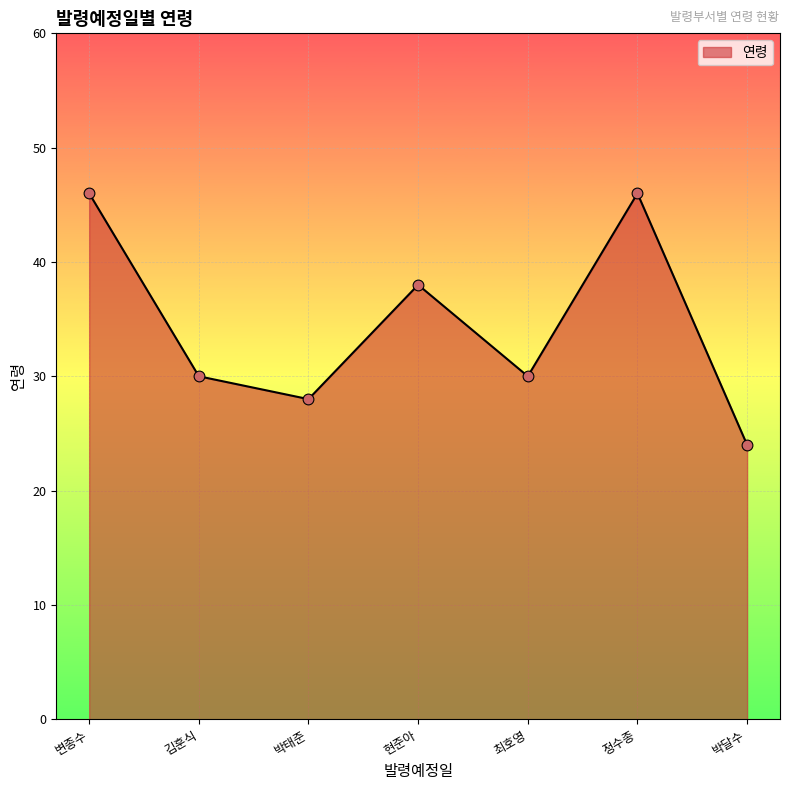

Which has a higher value, 현준아 or 박달수?

현준아